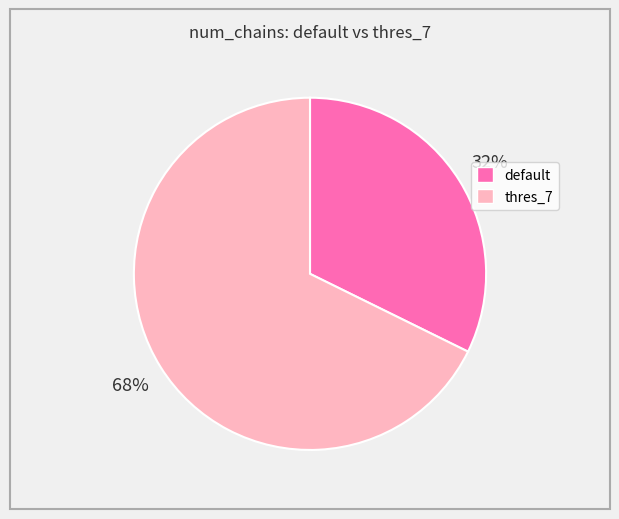

To the nearest percent, what is the average slice percentage?

50%